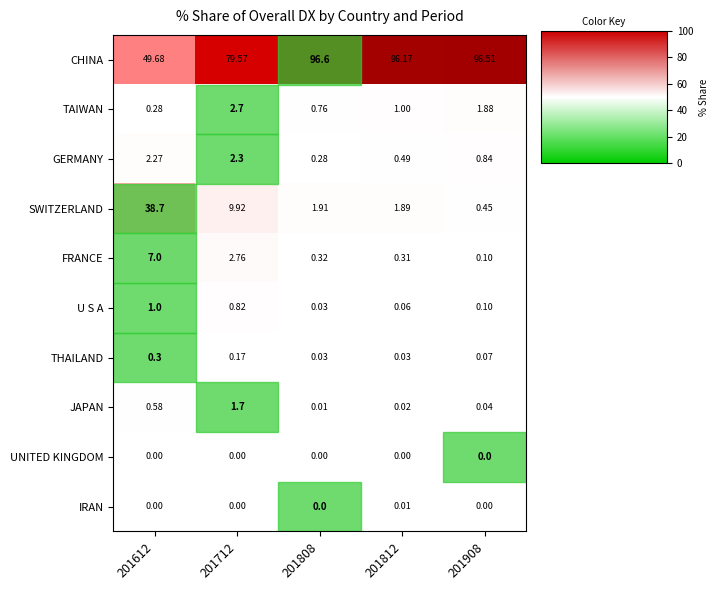

Rank the series by their maximum value, from lowest to highest.

UNITED KINGDOM, IRAN, THAILAND, U S A, JAPAN, GERMANY, TAIWAN, FRANCE, SWITZERLAND, CHINA